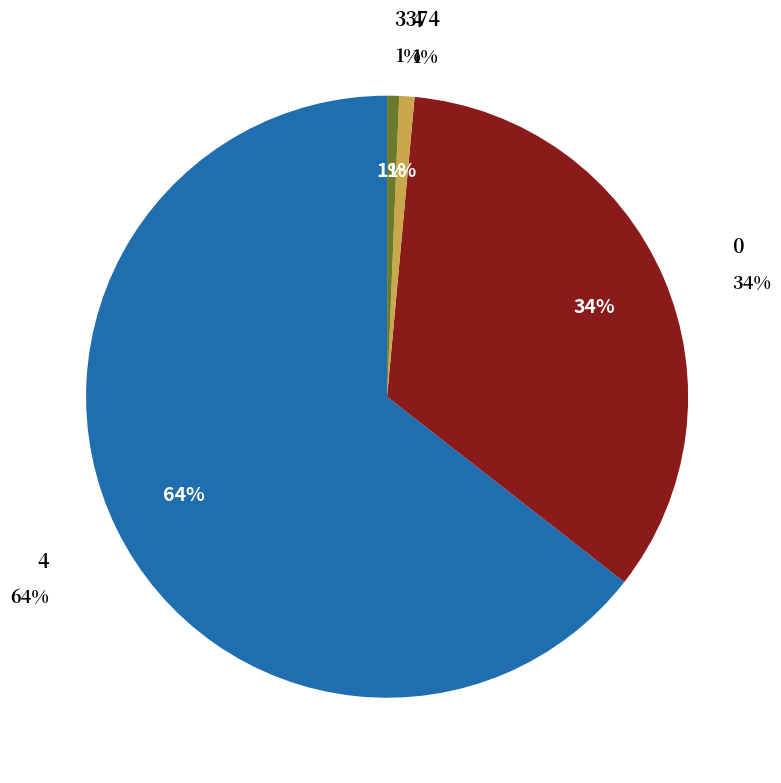

To the nearest percent, what is the difference between the 0 and 2 slice percentages?

34%